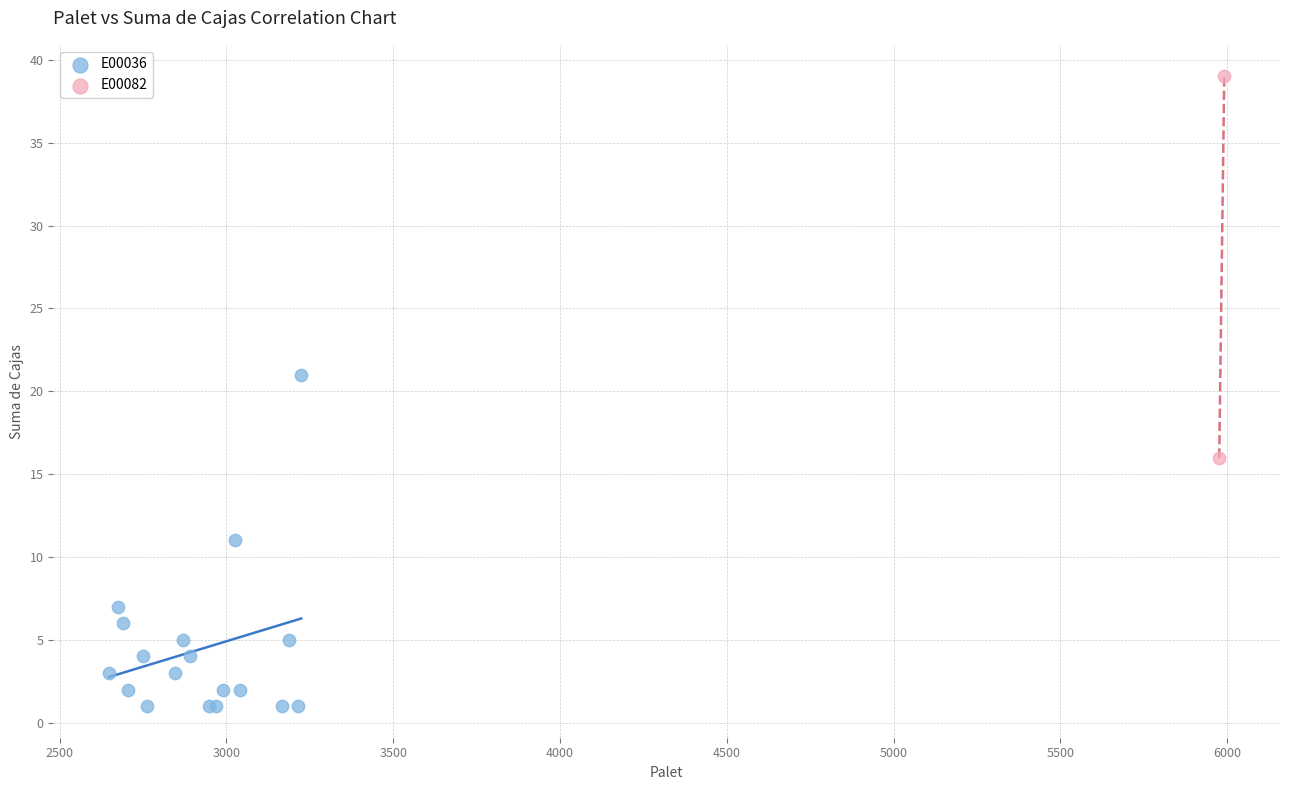

What are all the series names shown in the legend?

E00036, E00082